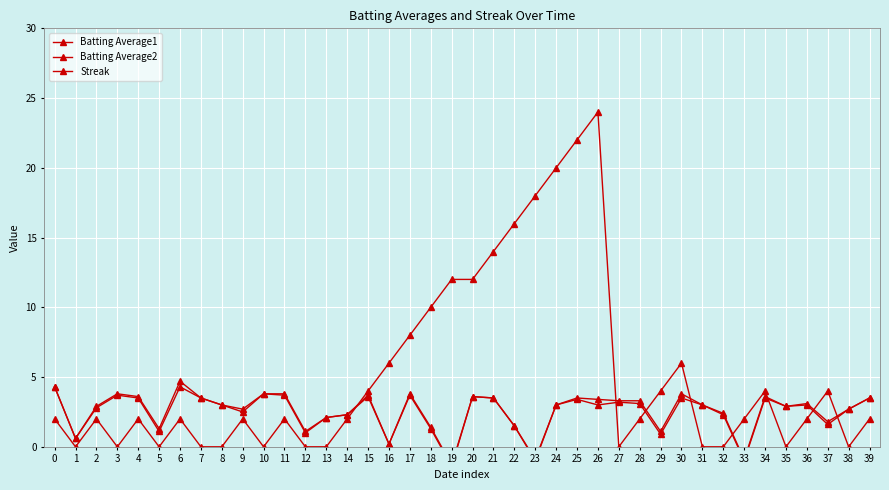

At which category does Batting Average1 reach its first local peak?

3